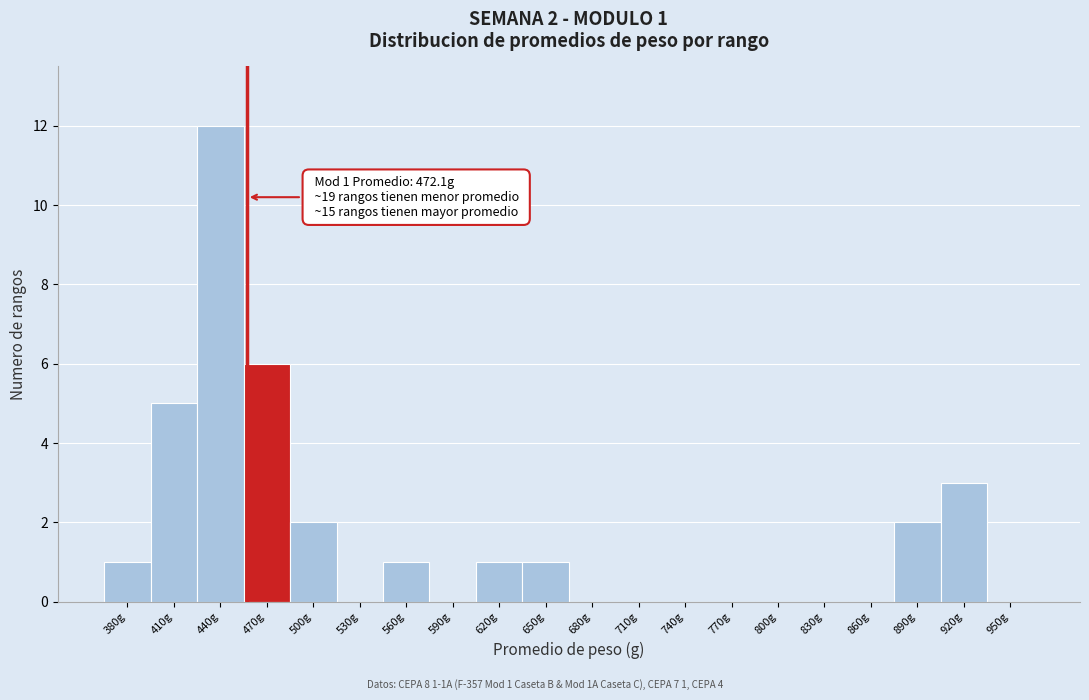

Reading left to right, extract all data points from this chart.

380g=1	410g=5	440g=12	470g=6	500g=2	530g=0	560g=1	590g=0	620g=1	650g=1	680g=0	710g=0	740g=0	770g=0	800g=0	830g=0	860g=0	890g=2	920g=3	950g=0